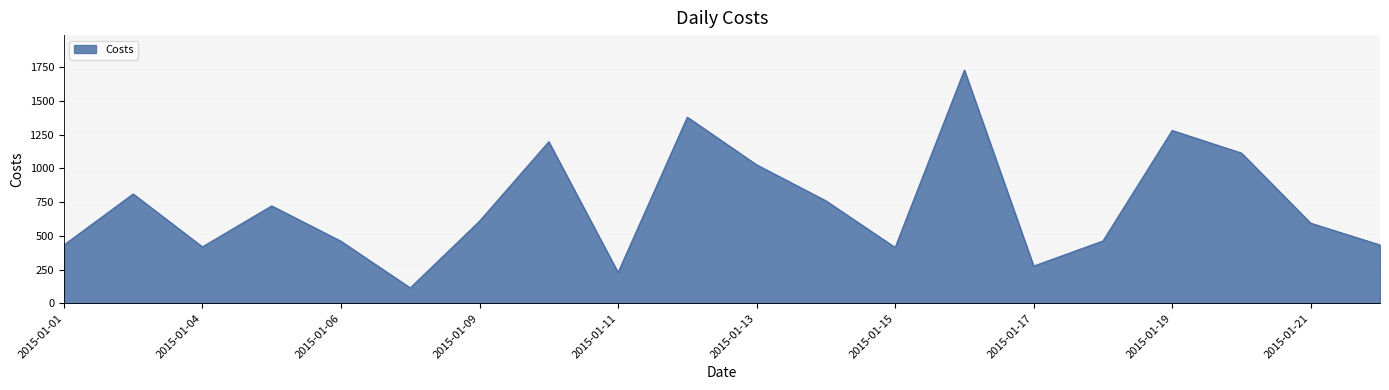

What is the average value?

723.2